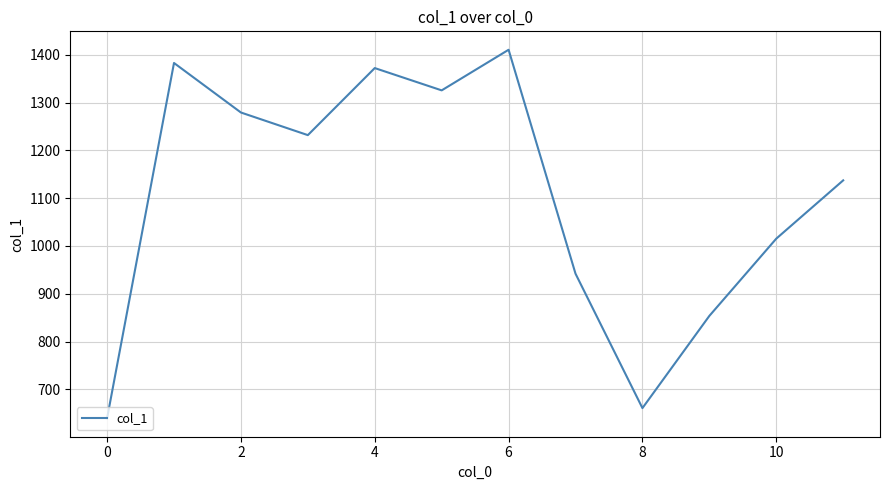

What is the maximum value shown in the chart?

1410.7